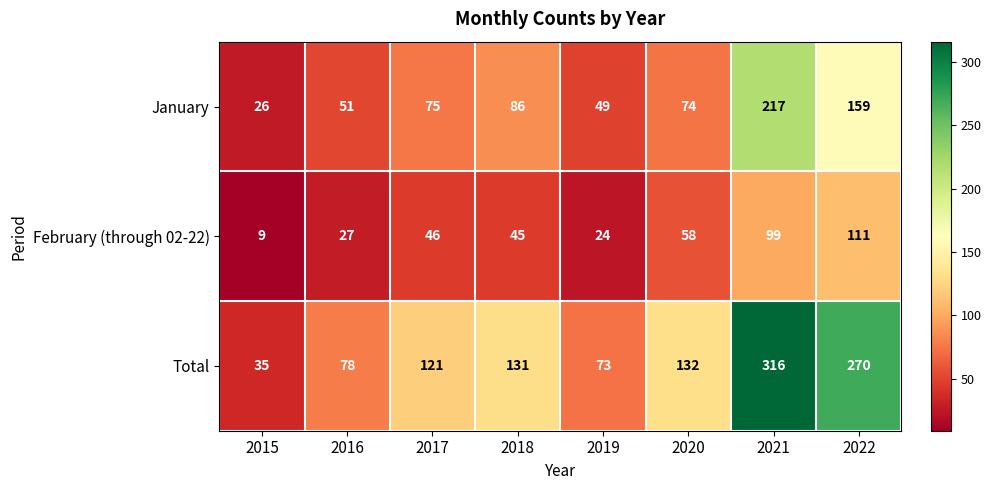

Which category has the lowest value in the January series?

2015